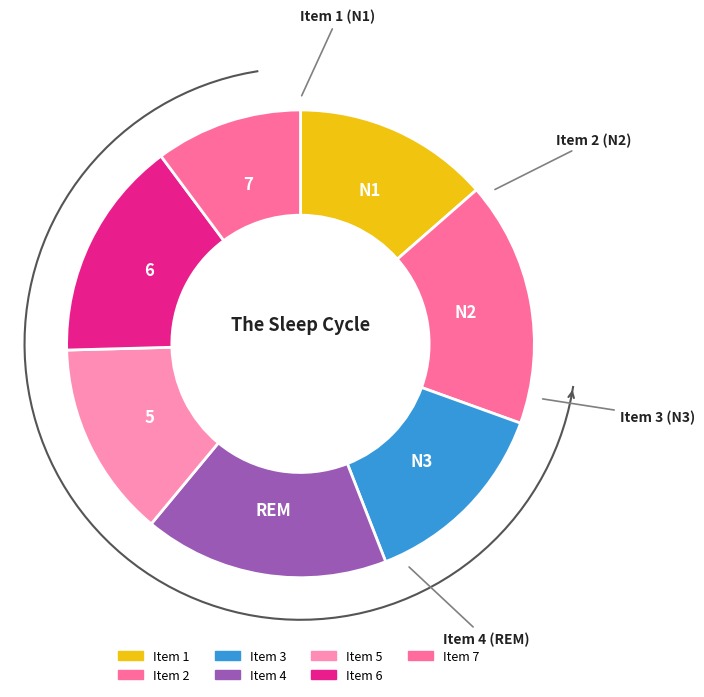

Rank the categories by value from lowest to highest.

1, 3, 5, 4, 6, 2, 7